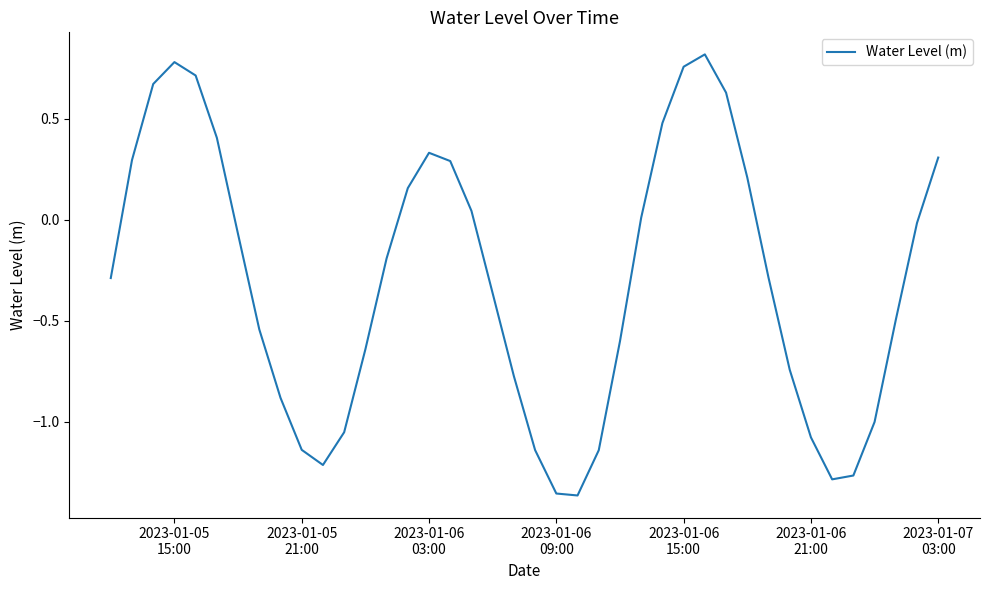

What is the difference between the maximum and minimum values?

2.2